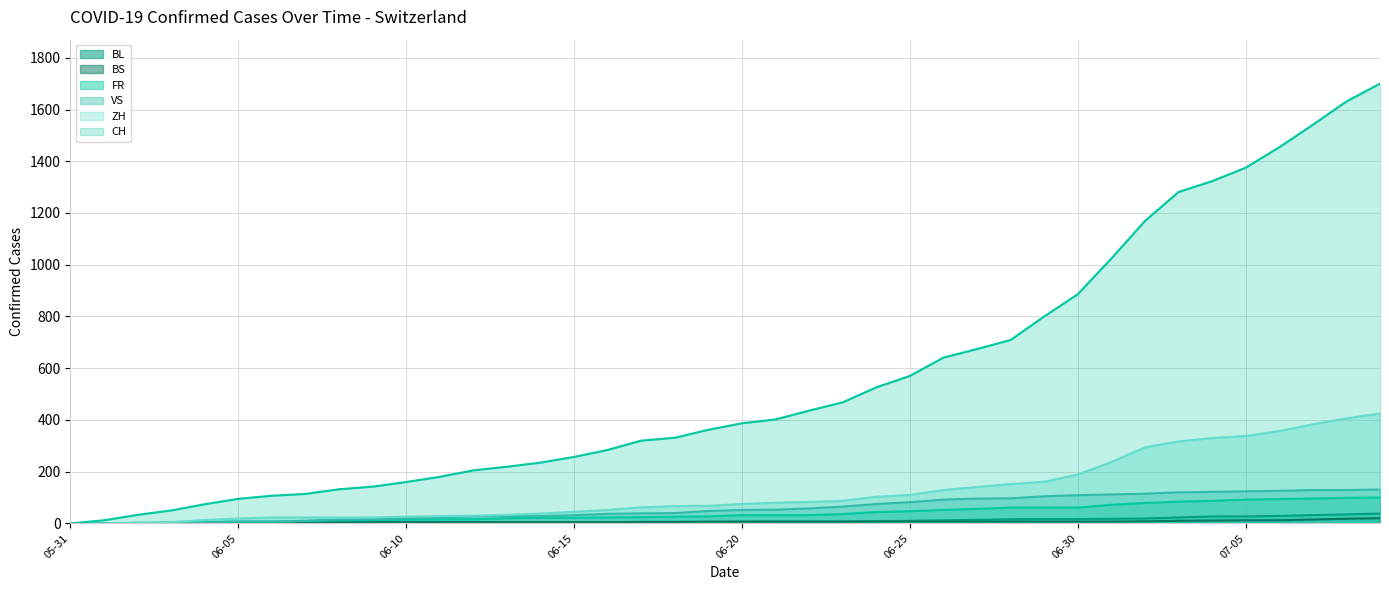

What is the difference between the BL-line values at 05-31 and 11?

4